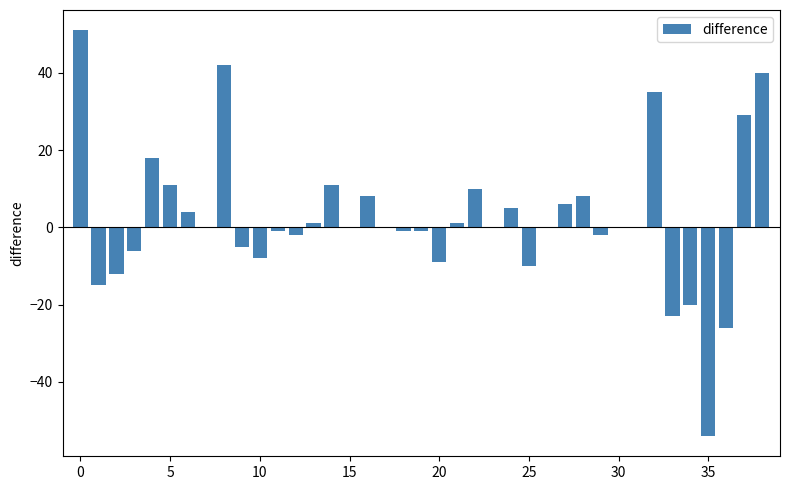

What is the greatest value displayed?

51